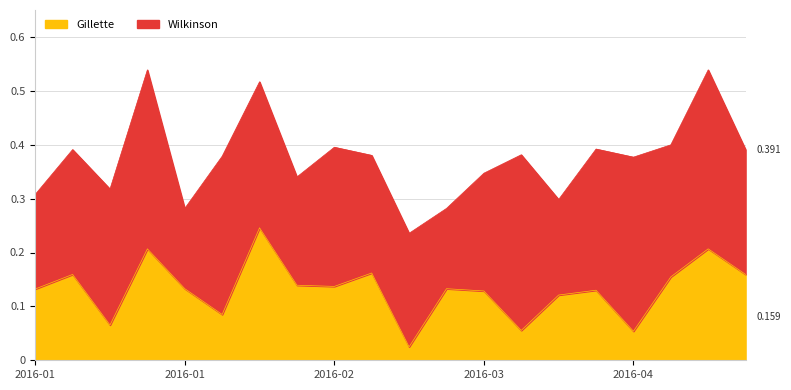

What is the change in value from 2016-03-11 to 2016-03-25?

+0.1